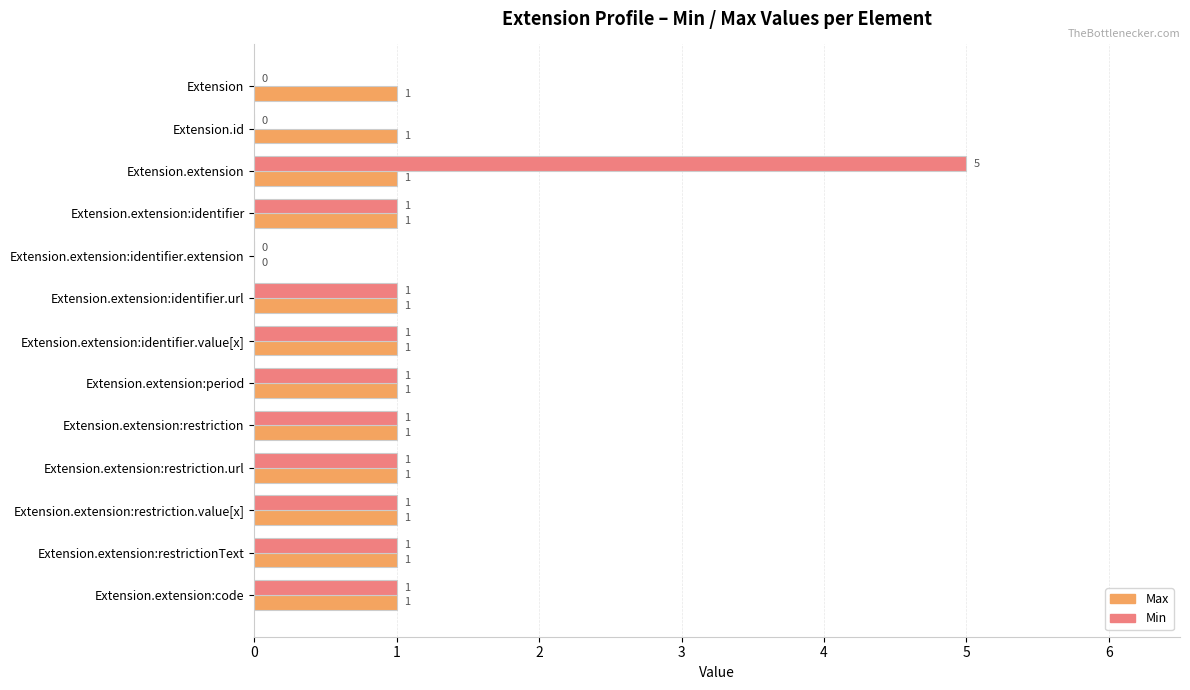

The Max series shows 2 at Extension.extension:identifier.url. True or false?

False